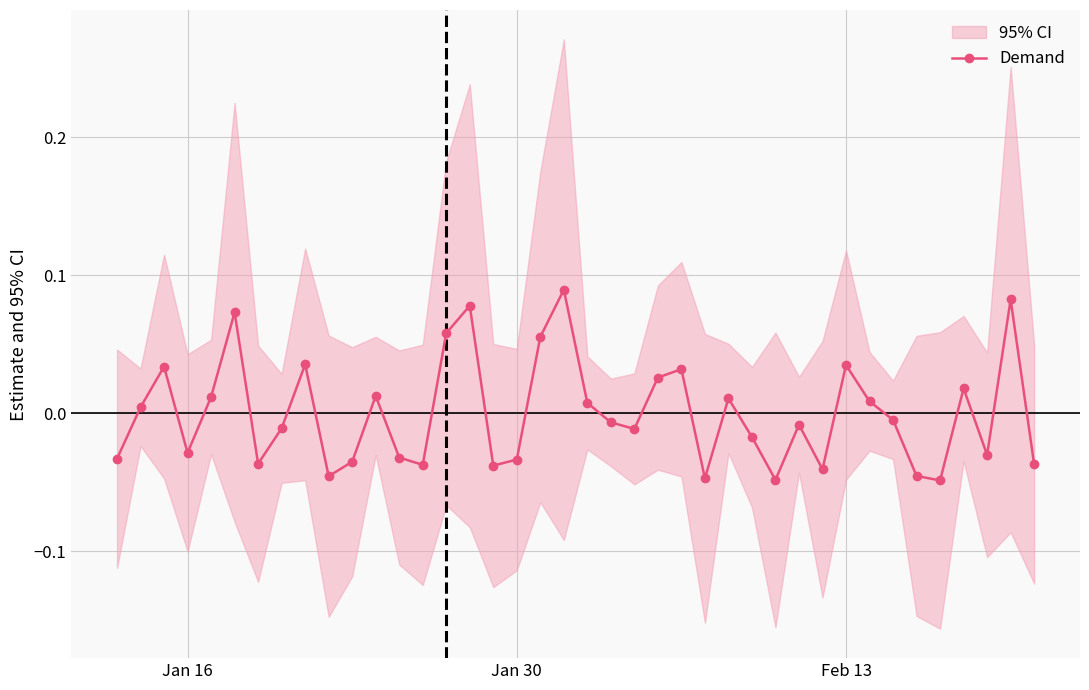

How many interior local valleys (lower than both neighbors) does the data have?

11